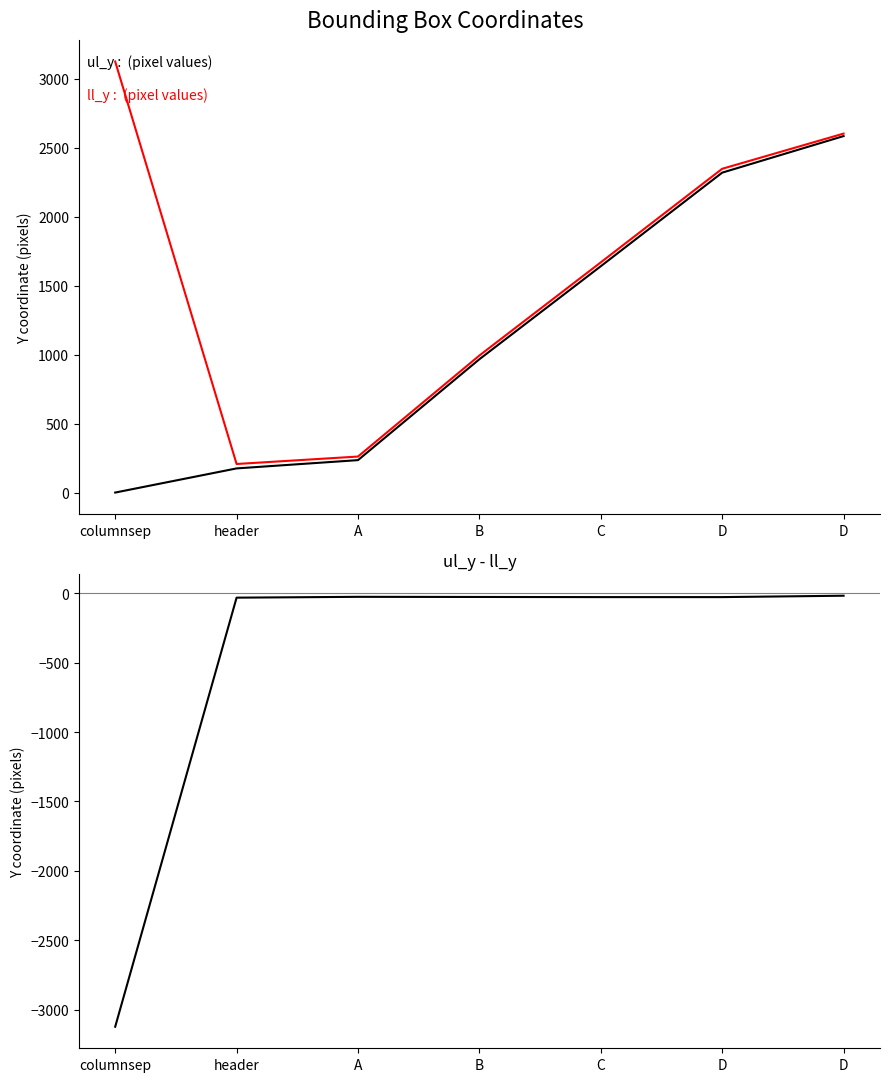

True or false: ll_y and ul_y - ll_y intersect in this chart.

False